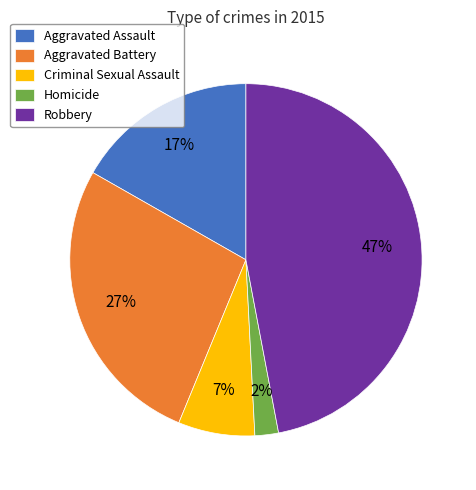

Is it true that Homicide is 2% of the pie?

True